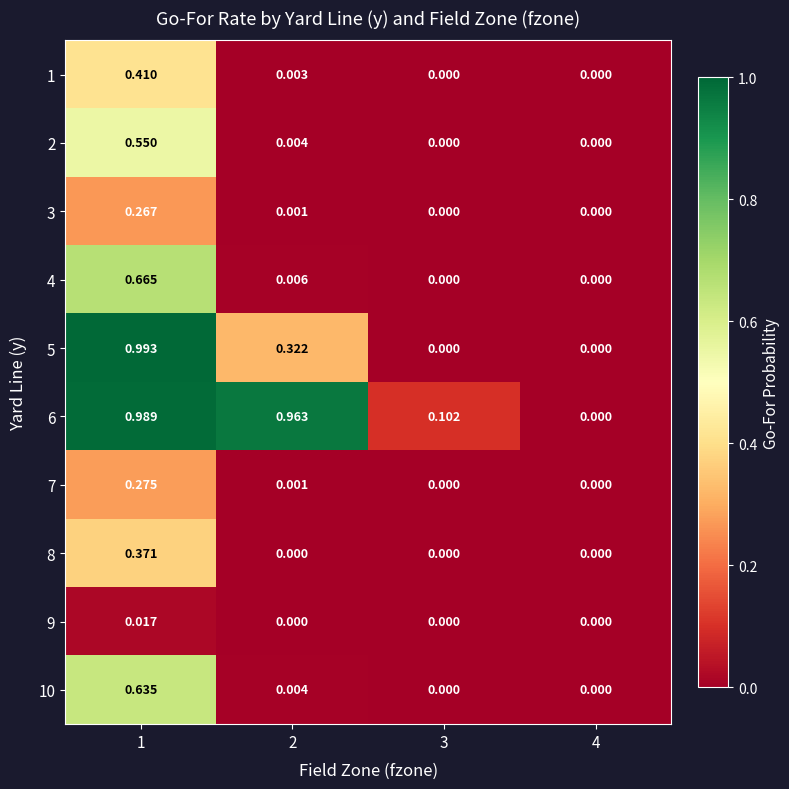

Is the value of 2 at 3 greater than the value of 3 at 2?

No